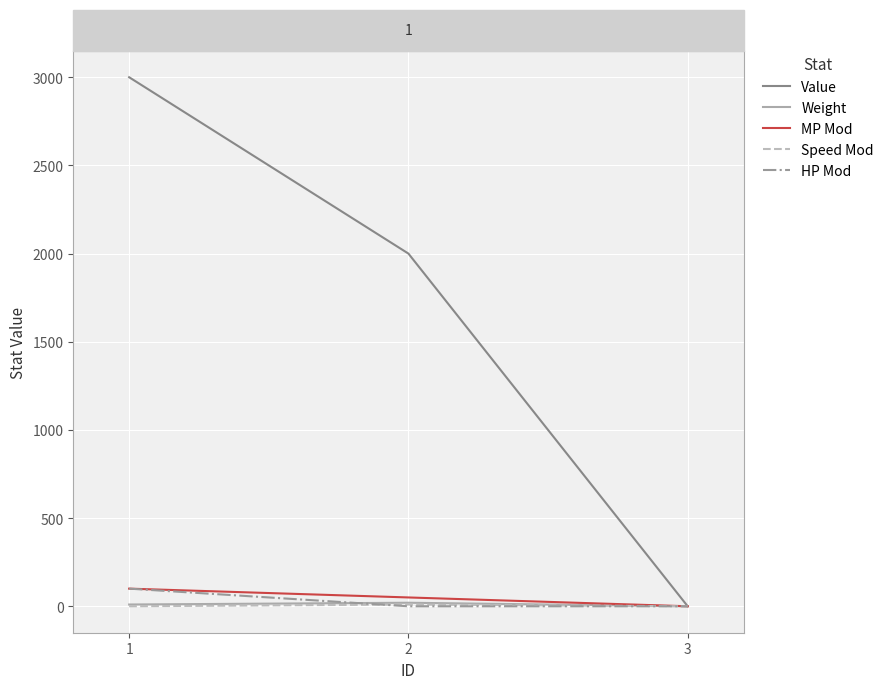

At which category is the sum across all series the highest?

1